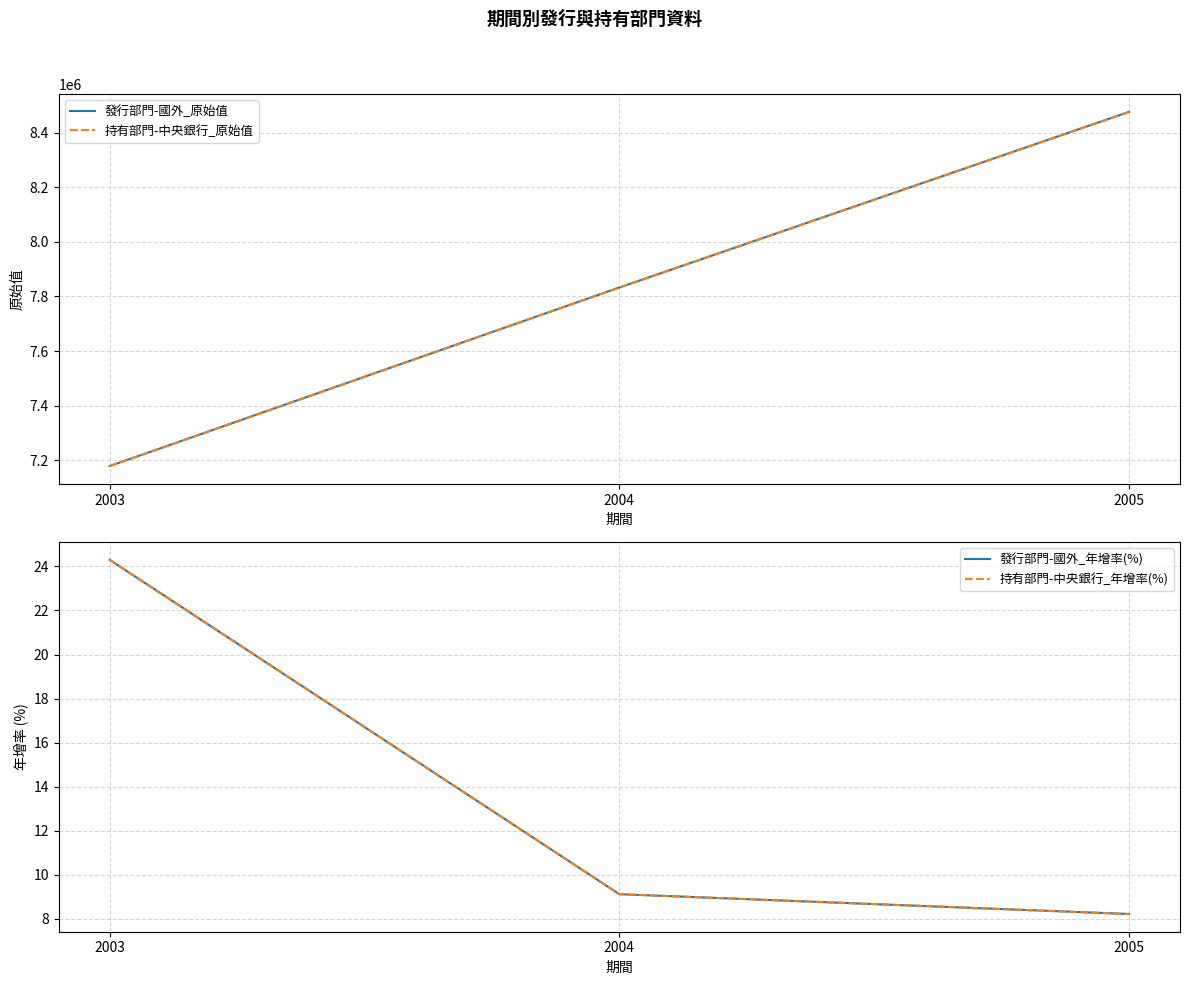

Reading right to left, extract all data points from this chart.

發行部門-國外_原始值: 2005=8476318.0	2004=7832744.0	2003=7178304.0
持有部門-中央銀行_原始值: 2005=8476318.0	2004=7832744.0	2003=7178304.0
發行部門-國外_年增率(%): 2005=8.2	2004=9.1	2003=24.3
持有部門-中央銀行_年增率(%): 2005=8.2	2004=9.1	2003=24.3